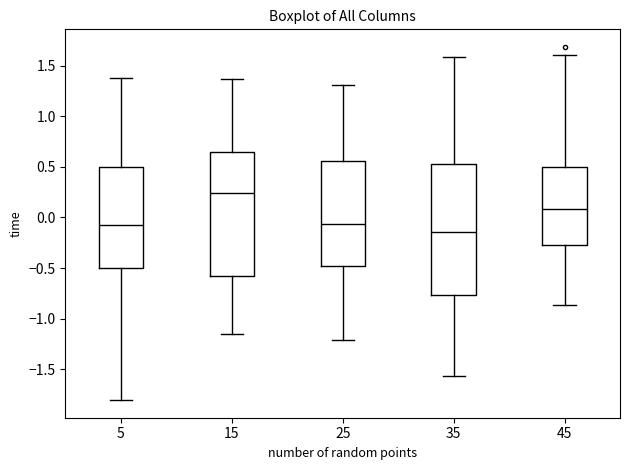

Comparing the boxes themselves (not the whiskers), which one is the tallest?

35